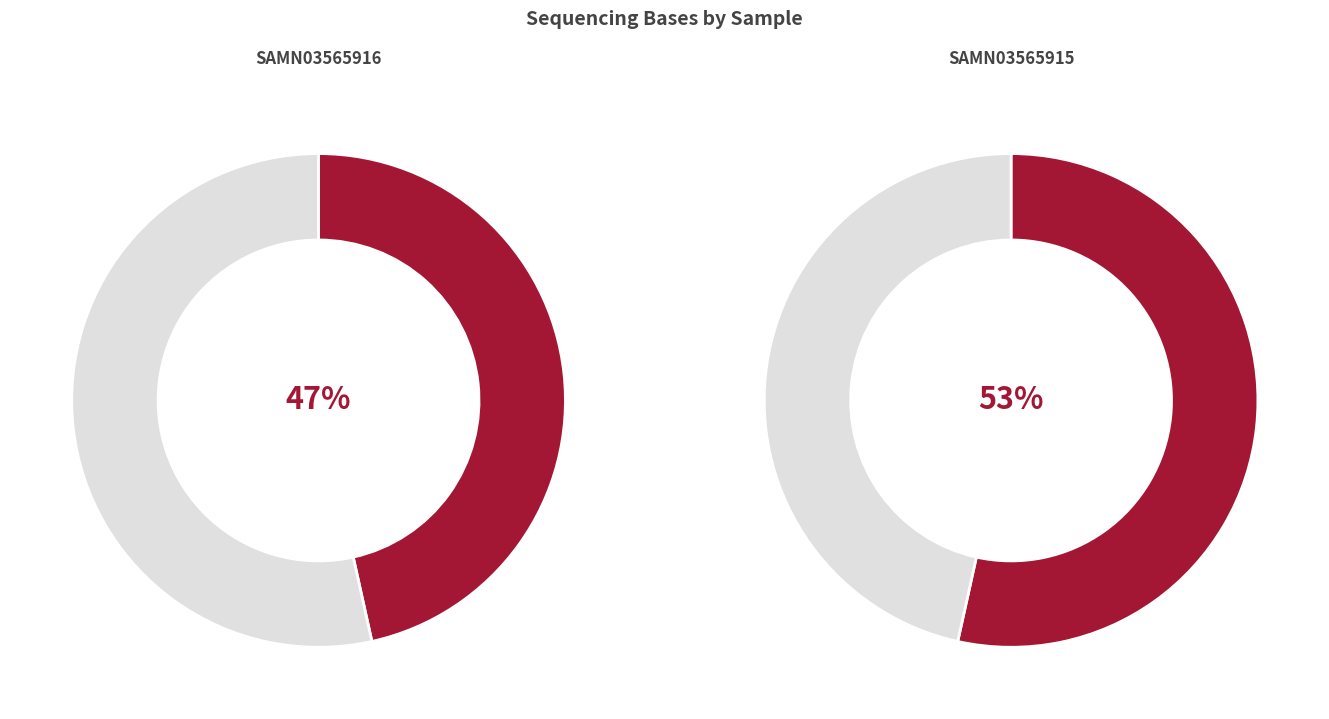

What is the largest slice in the pie chart?

SAMN03565915